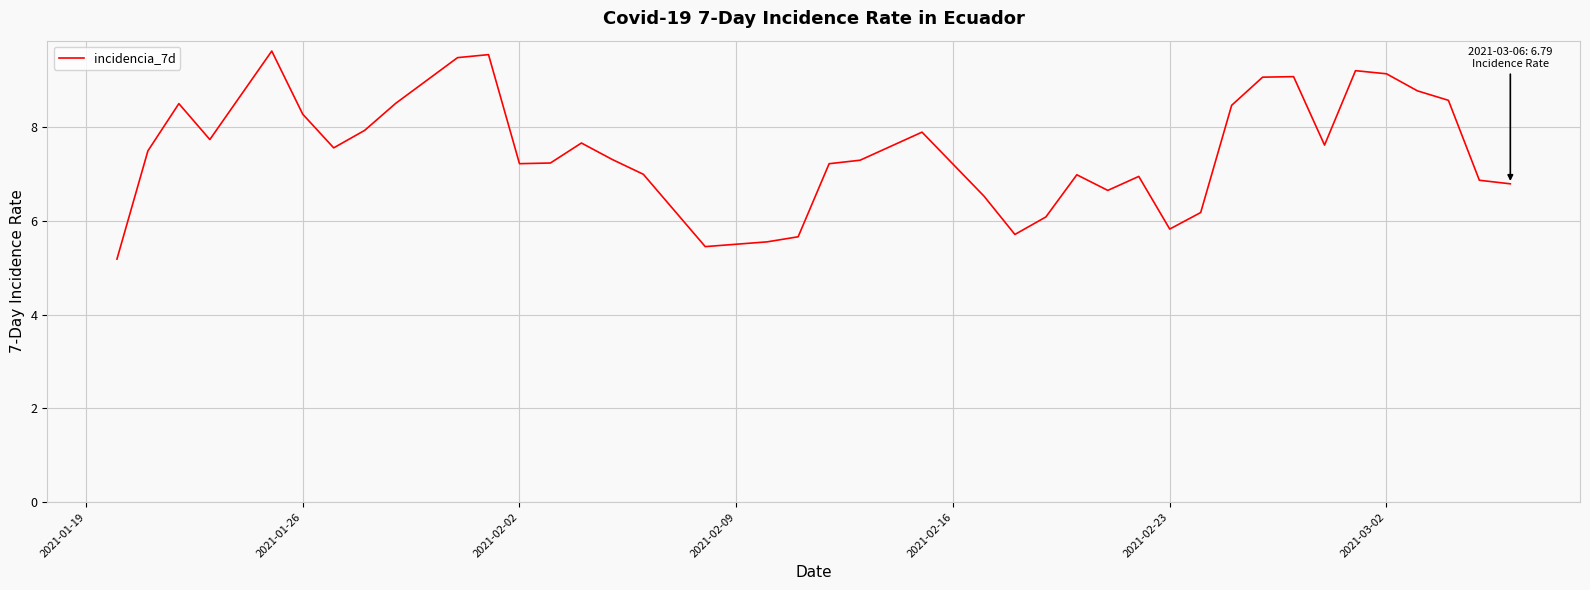

What is the difference between the maximum and minimum values?

4.4